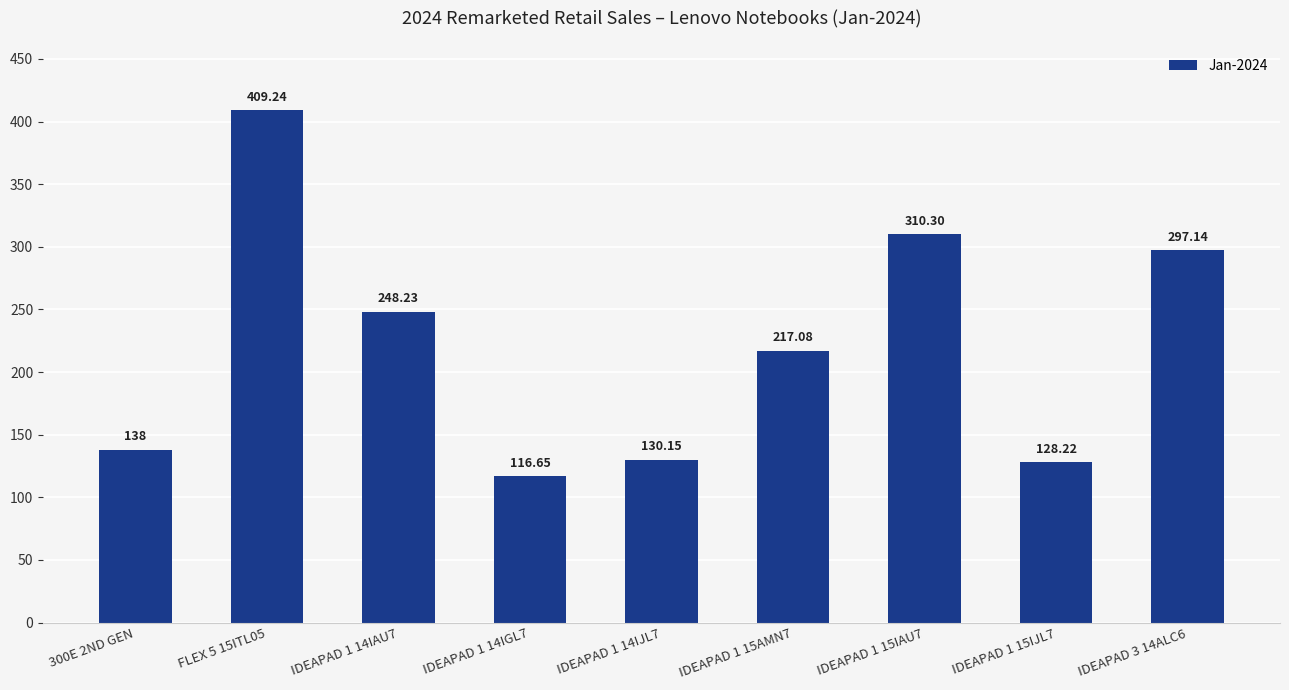

What is the greatest value displayed?

409.2